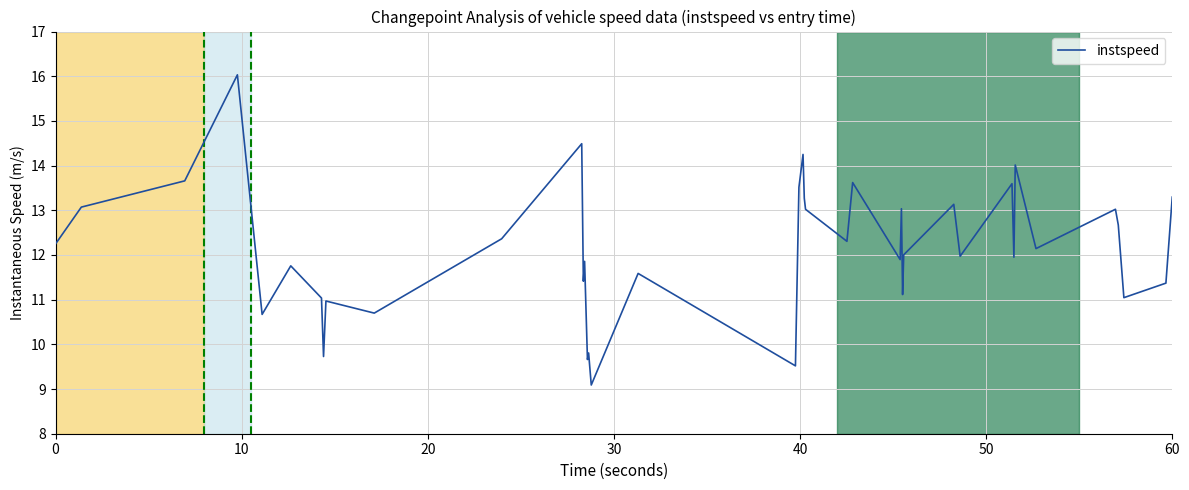

What is the difference between the maximum and minimum values?

6.9